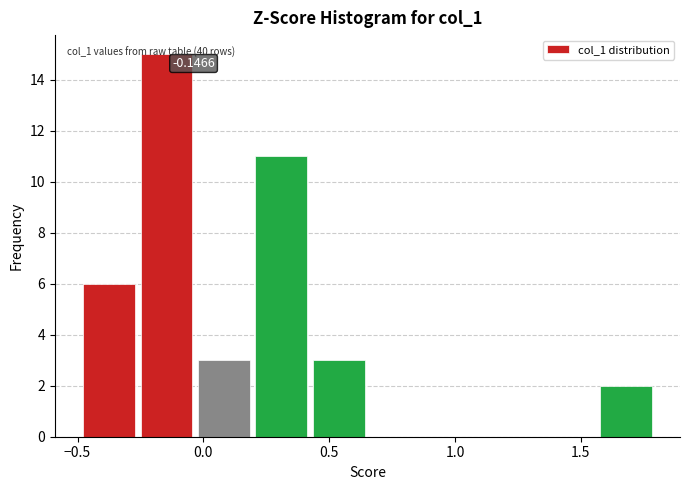

Which range on the x-axis has the tallest bar?

-0.25 to -0.05